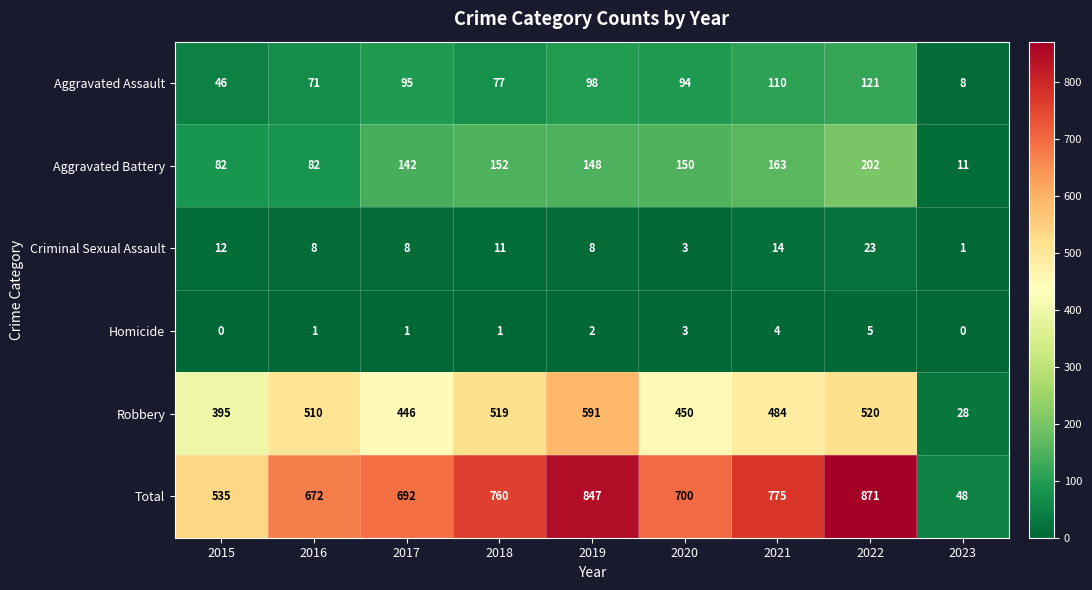

What is the maximum value shown in the chart?

871